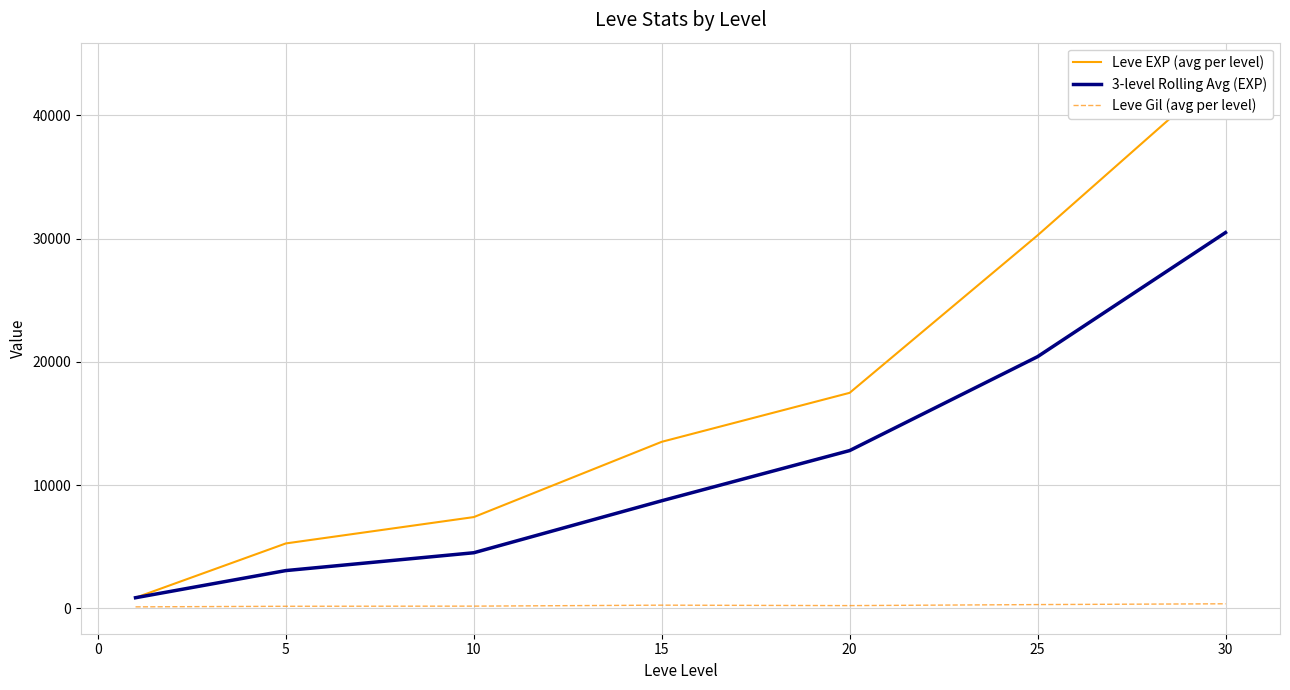

At which label is 3-level Rolling Avg (EXP) closest to 15674?

20